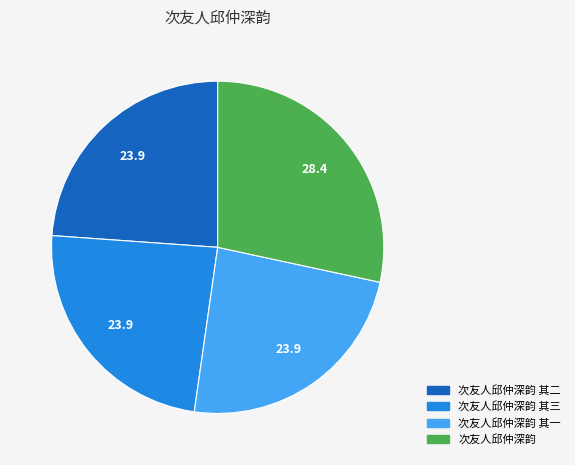

Count the number of slices in the pie.

4